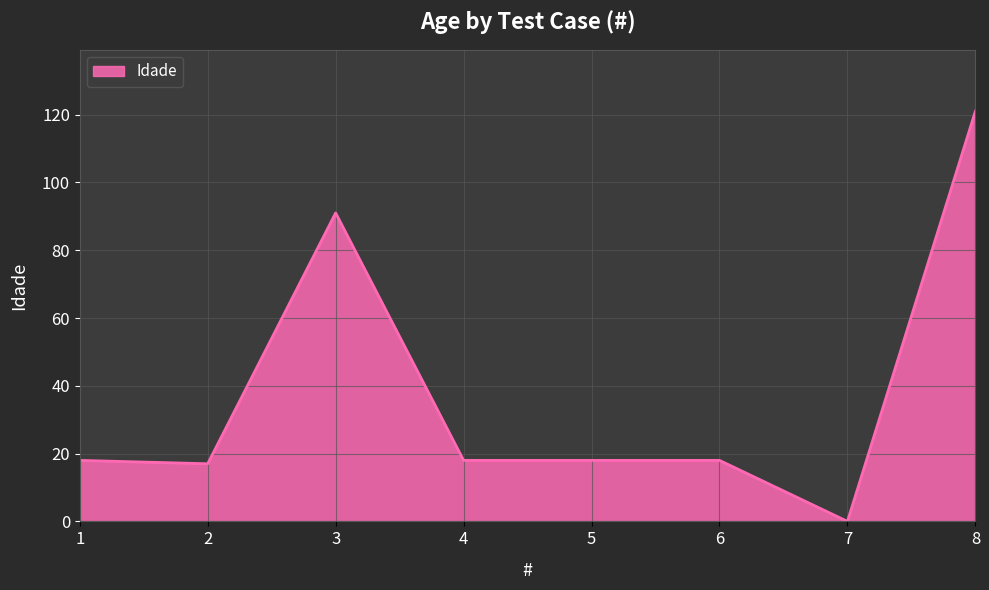

Approximately how many times larger is the value at 5 compared to 4?

1.0